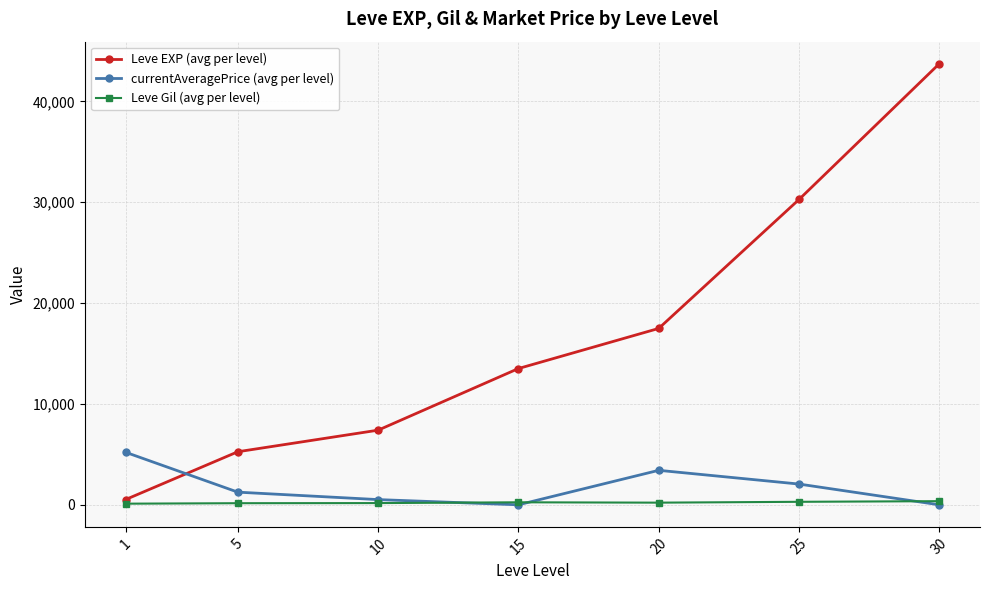

List the series in order of their peak value, highest first.

Leve EXP (avg per level), currentAveragePrice (avg per level), Leve Gil (avg per level)